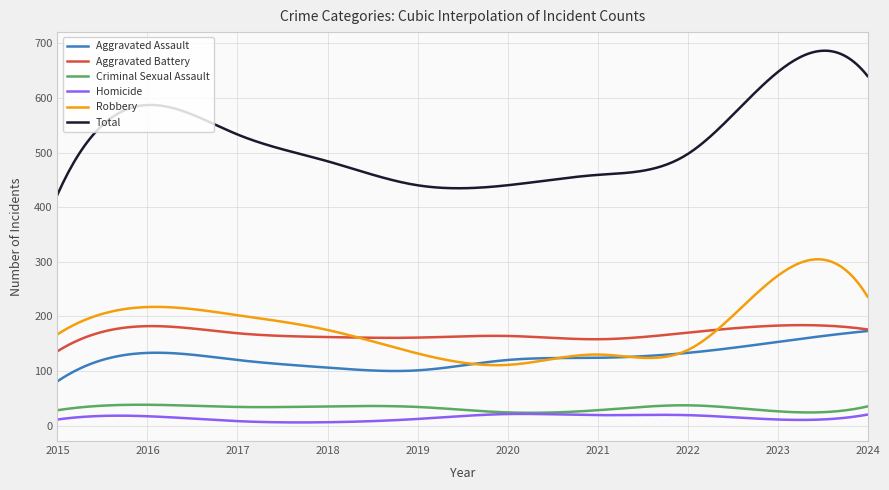

Which series has the widest spread of values?

Total